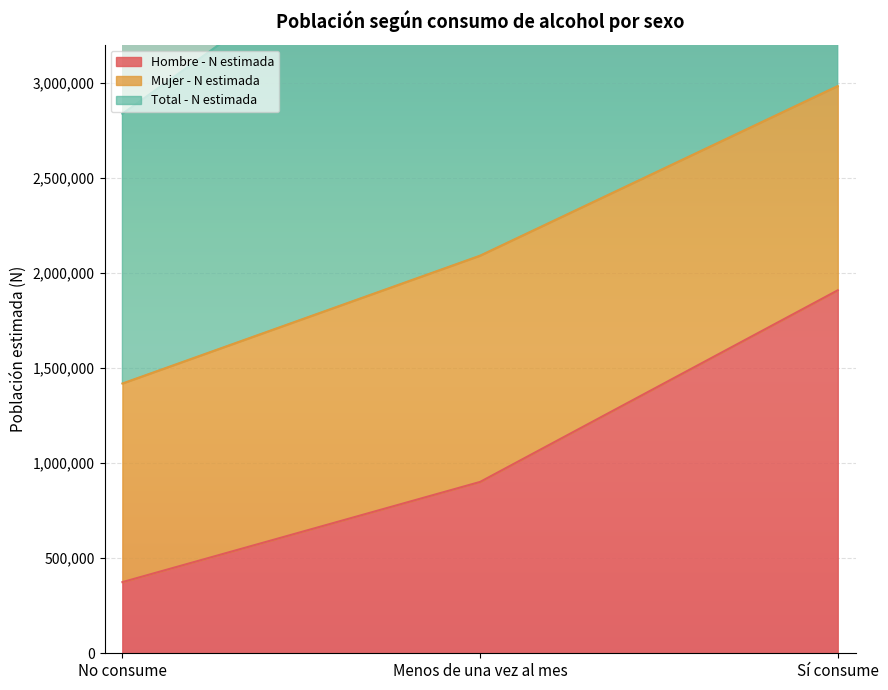

What is the difference between the maximum and minimum values in the Hombre - N estimada series?

1534385